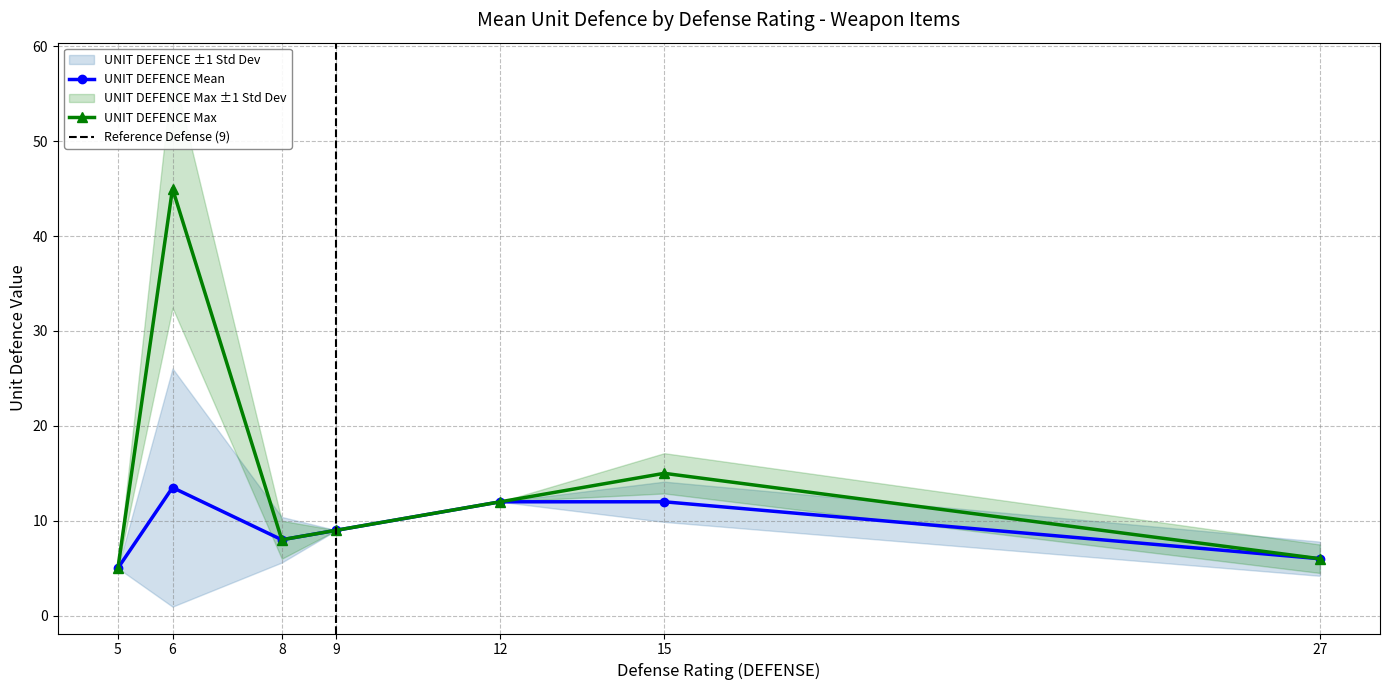

At which label does UNIT DEFENCE first exceed 9?

6